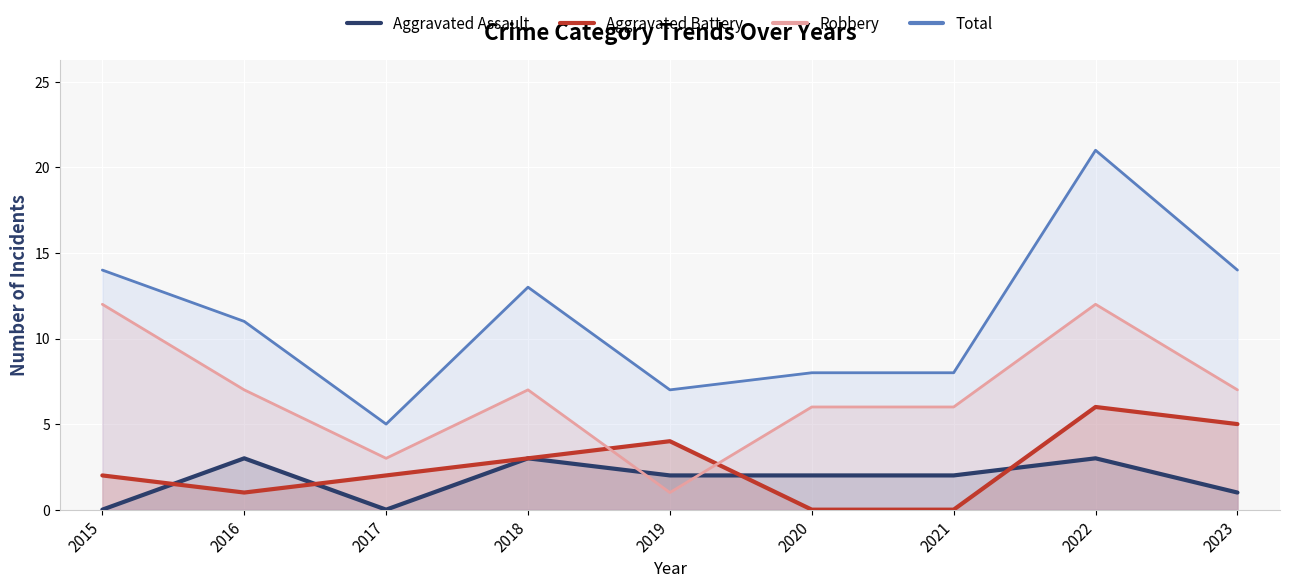

Where does the Aggravated Battery series first go above 2?

2018